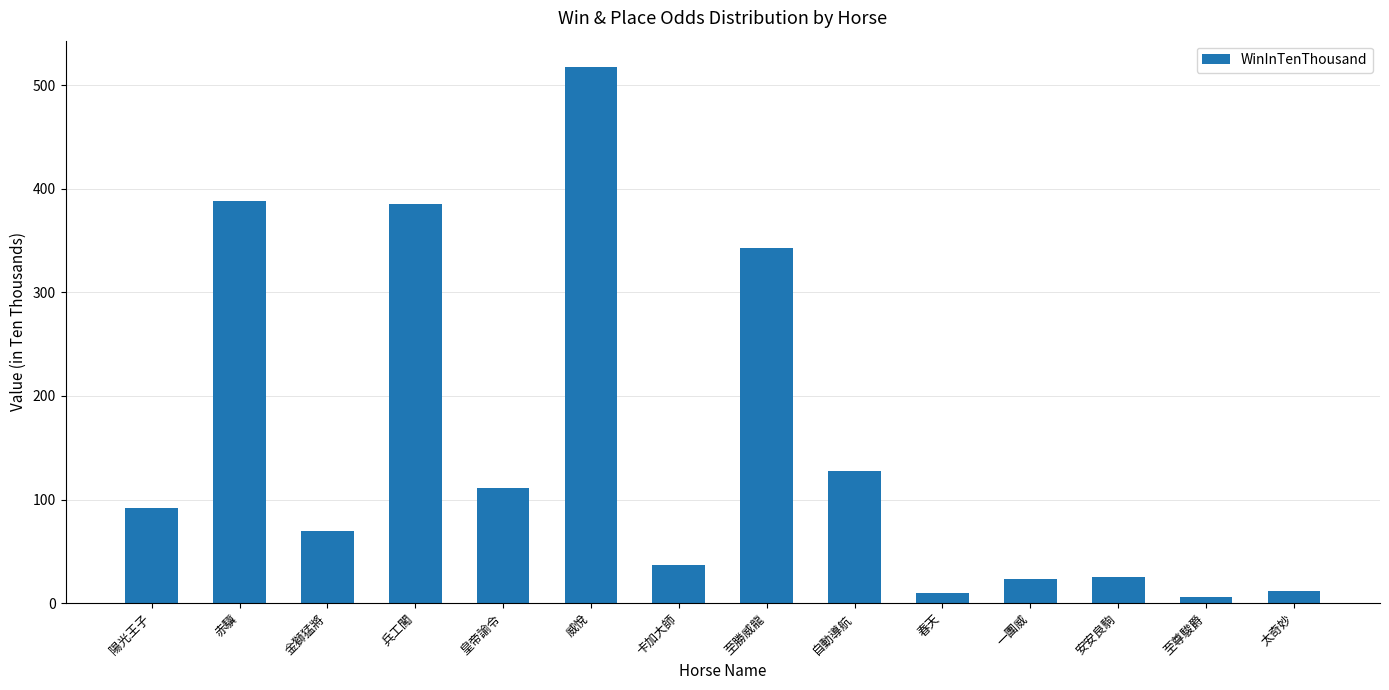

Which label corresponds to the largest value in the chart?

威悅